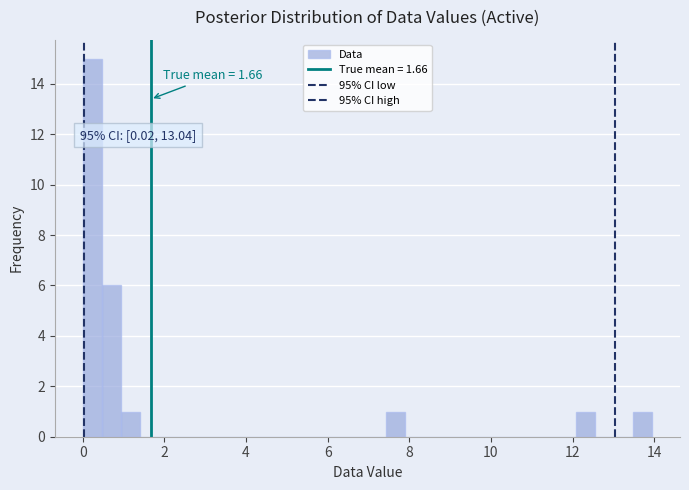

Read against the x-axis, roughly where is the centre of the tallest bar?

0.2